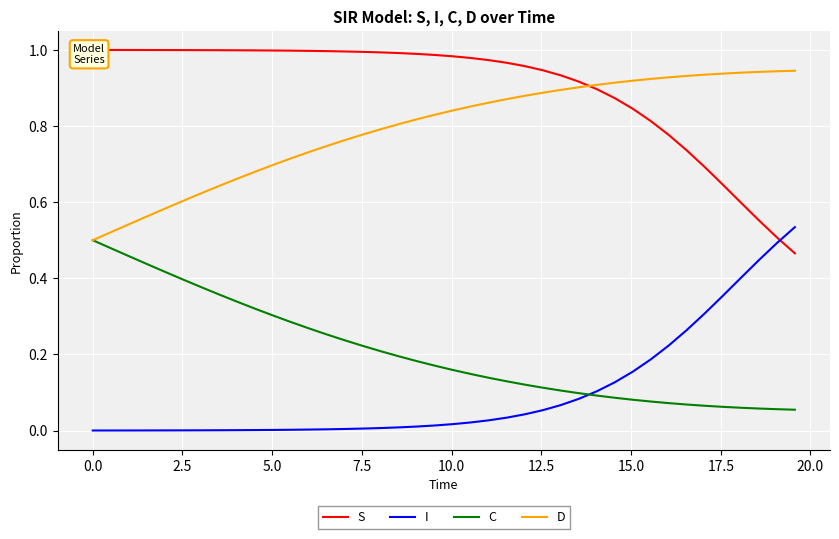

True or false: D and I intersect in this chart.

False